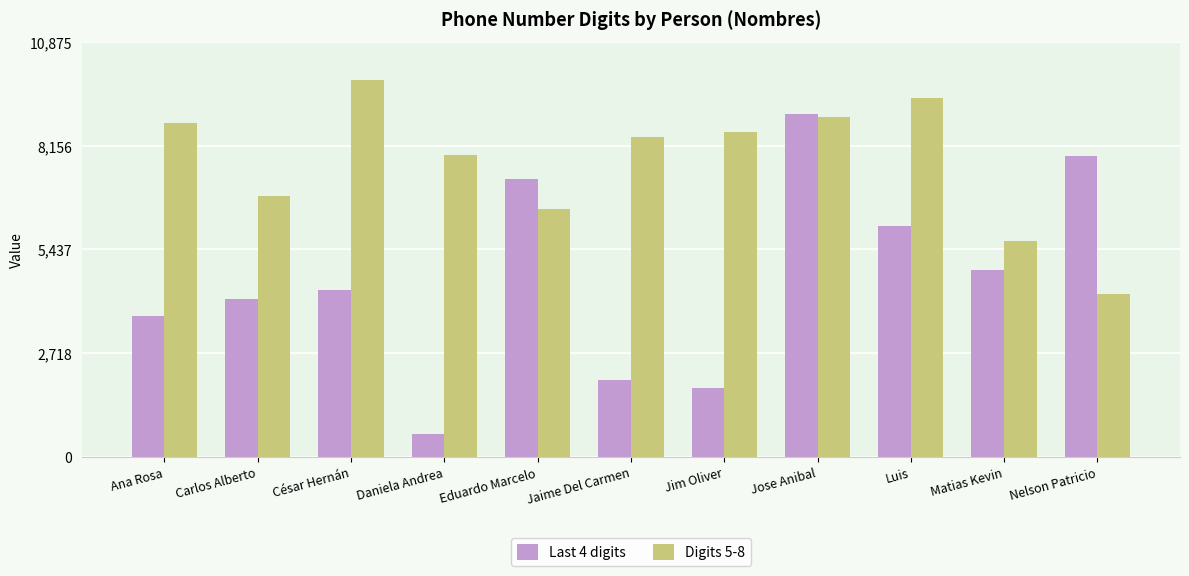

What is the difference between the second highest and minimum values in the Last 4 digits series?

7295